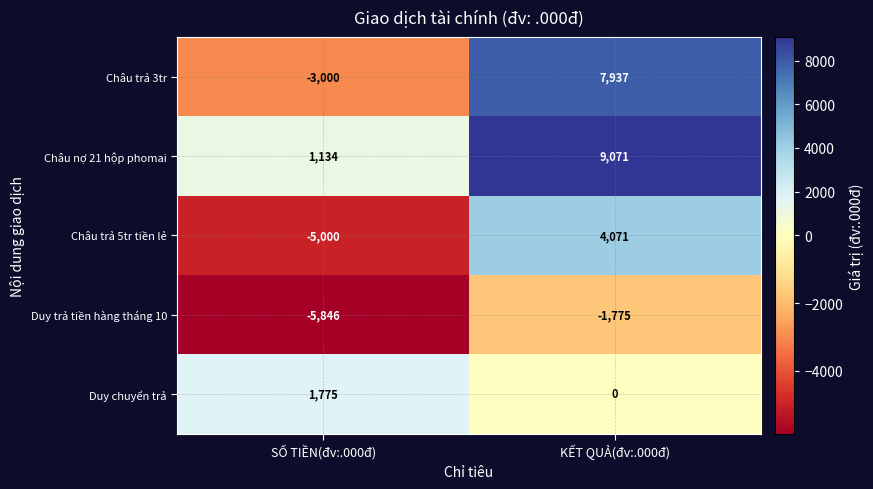

At KẾT QUẢ(đv:.000đ), list the series in order from smallest to largest.

Duy trả tiền hàng tháng 10, Duy chuyển trả, Châu trả 5tr tiền lẻ, Châu trả 3tr, Châu nợ 21 hộp phomai